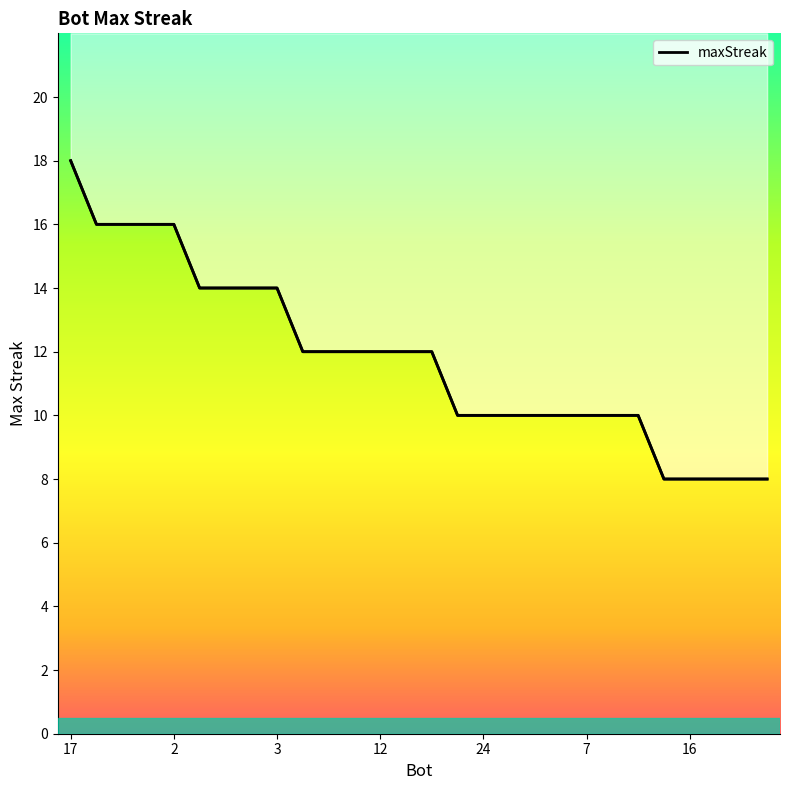

The chart shows a value of 10 at 11. True or false?

True